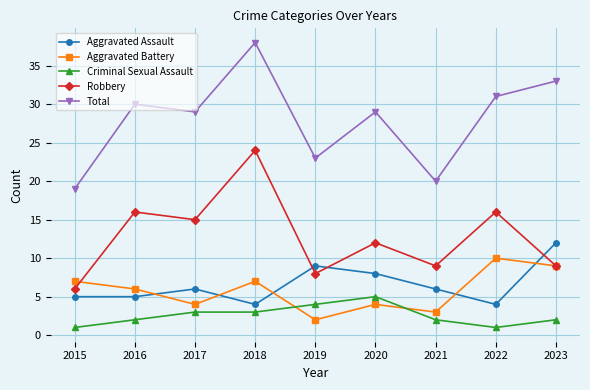

What is the total value across all series at 2020?

58